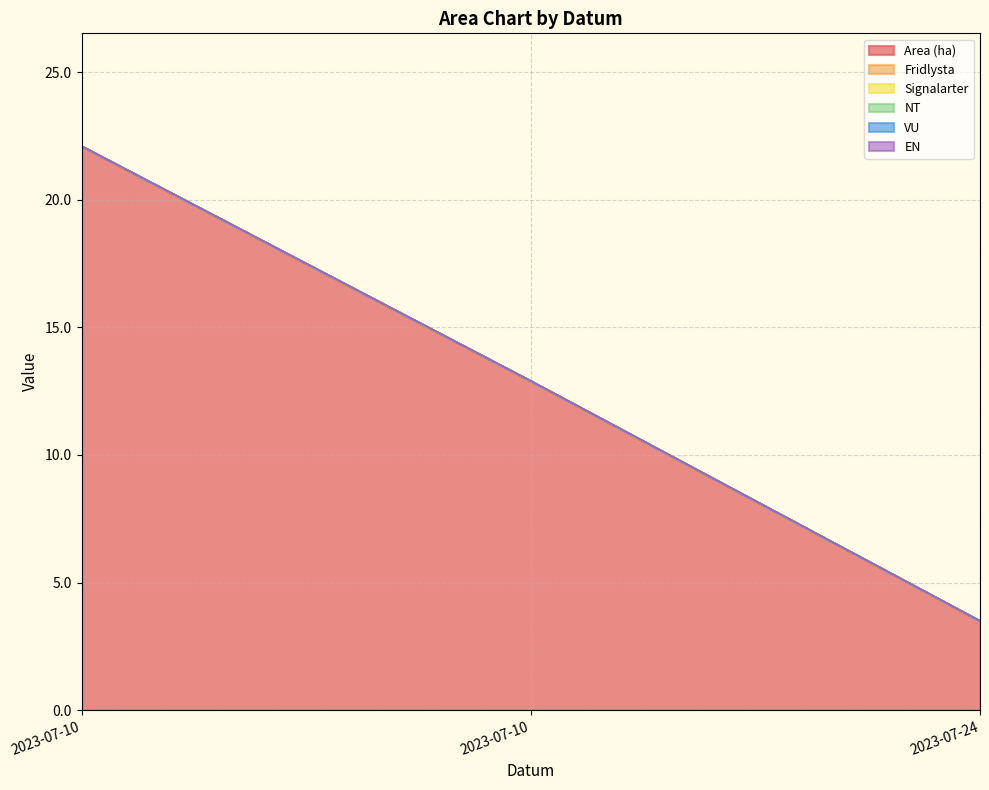

How many lines are shown in the chart?

6